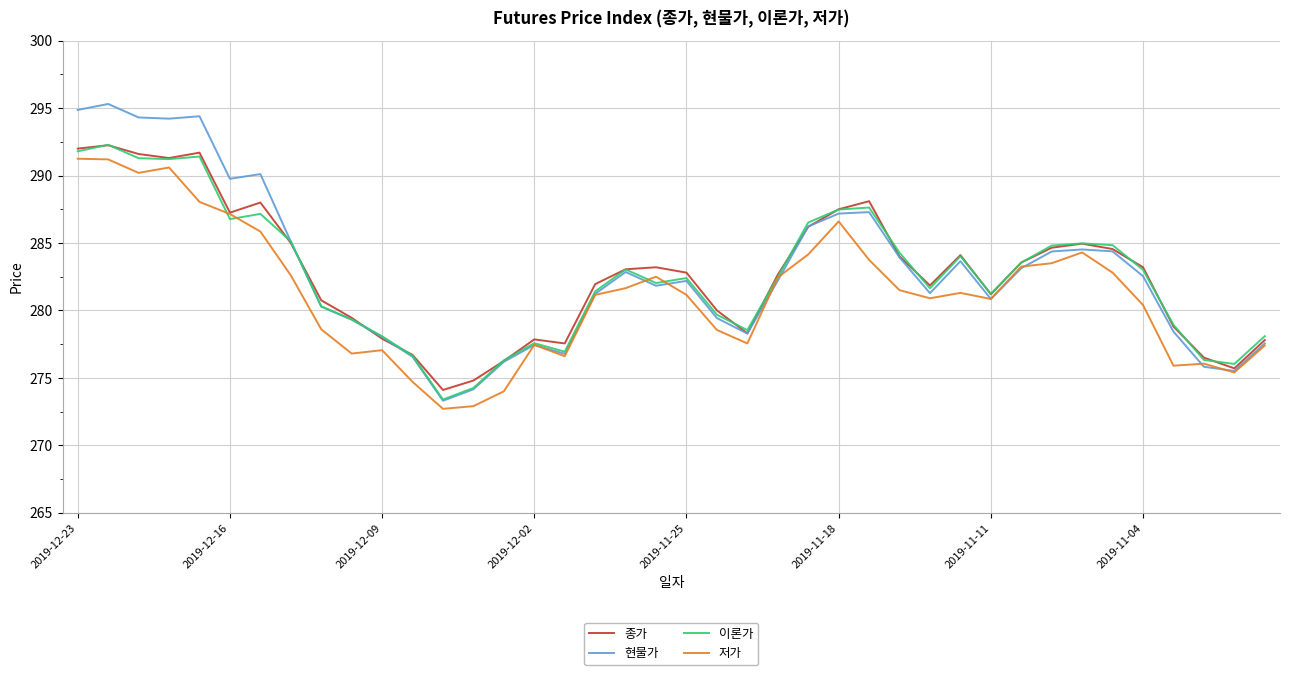

What is the smallest value displayed?

272.7